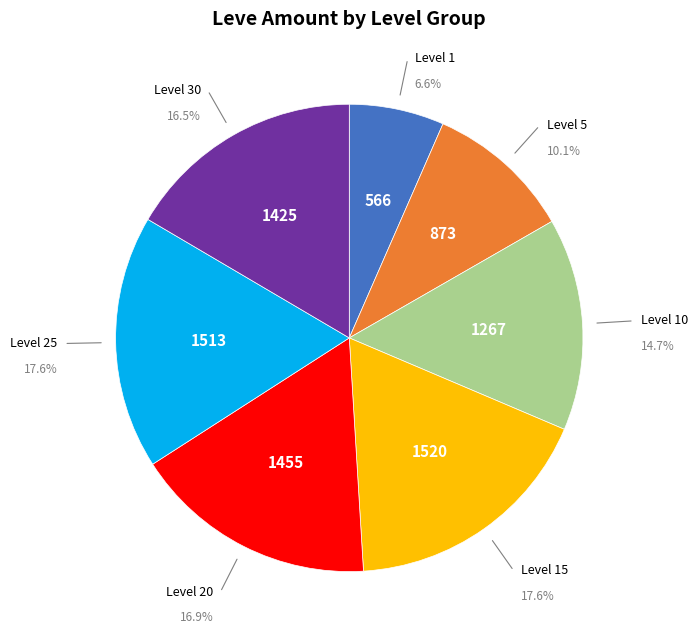

Is there a majority slice in this chart?

No